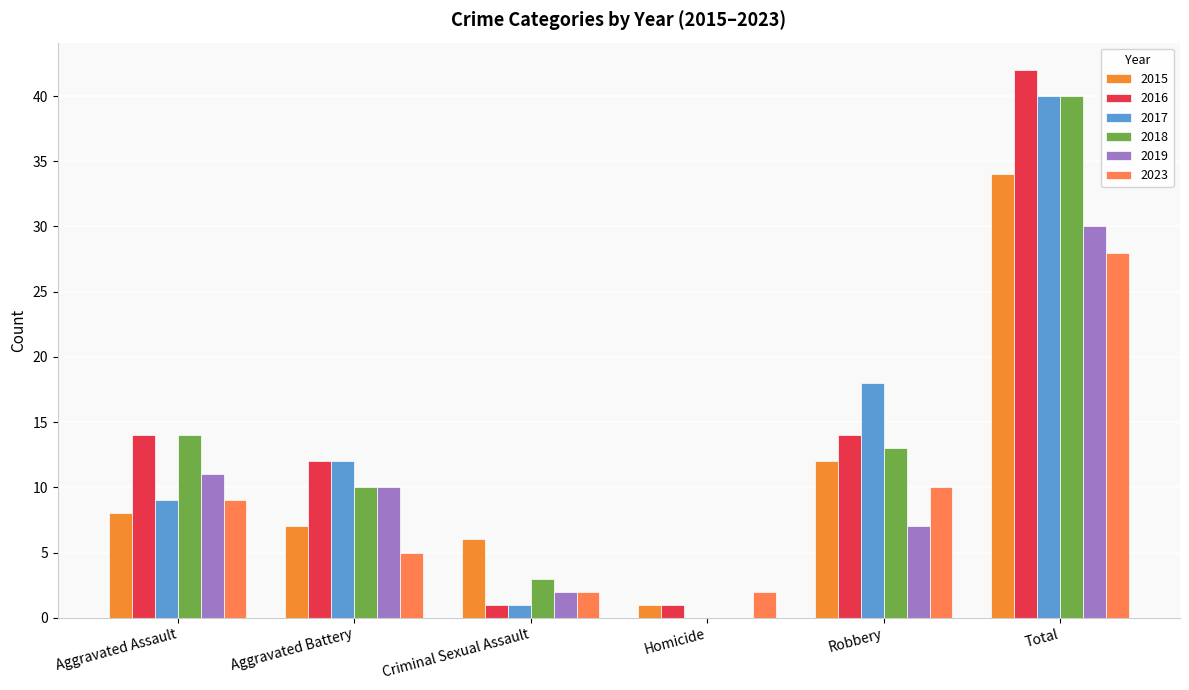

How many data points does each series have?

6